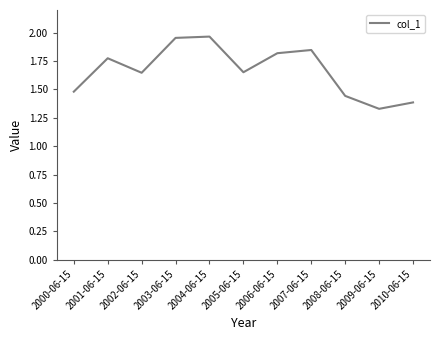

At which category does the chart reach its minimum across all series?

2009-06-15